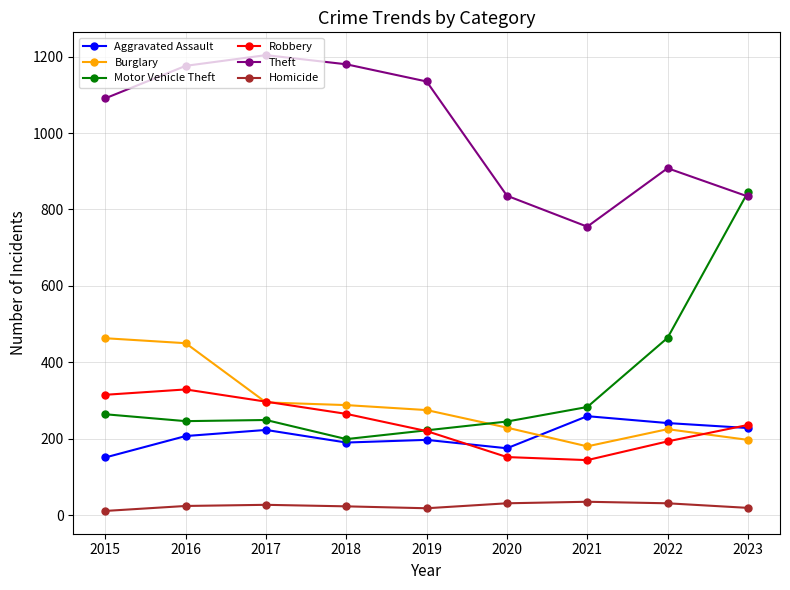

What is the value of the Aggravated Assault point at the 7th from the left?

259